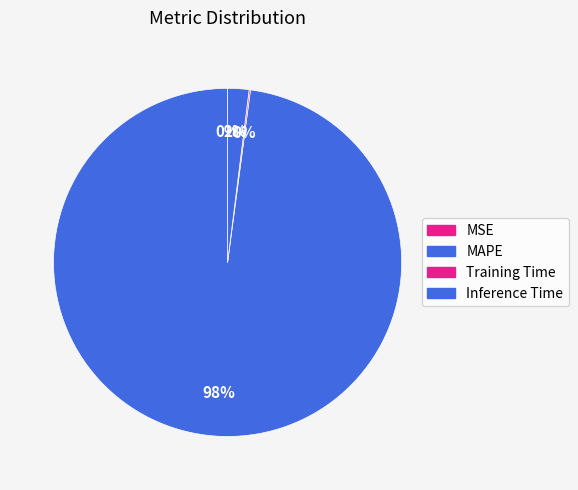

Is it true that MAPE is 86% of the pie?

False